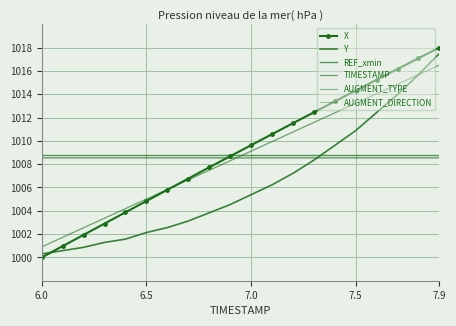

Which series has the widest spread of values?

X